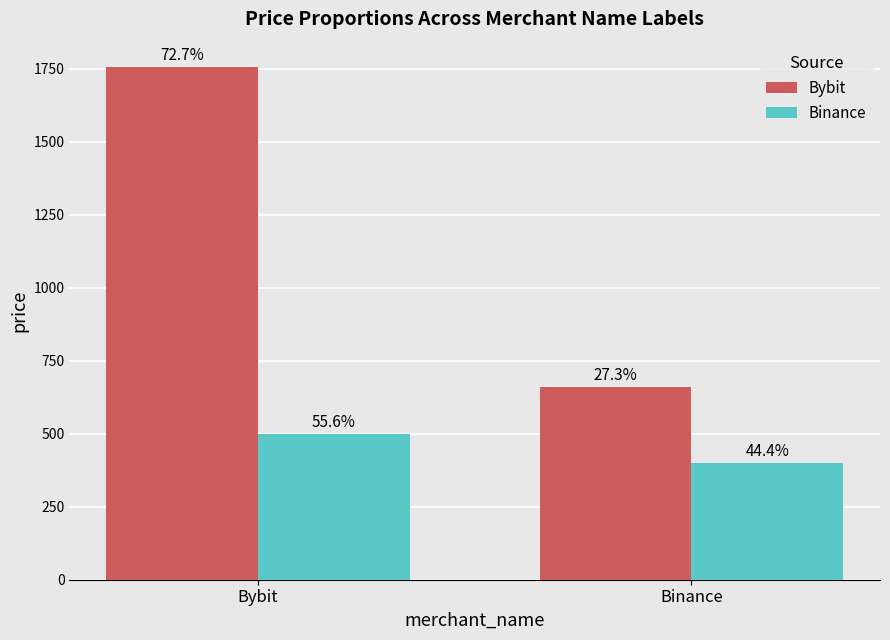

What are all the series names shown in the legend?

Bybit, Binance